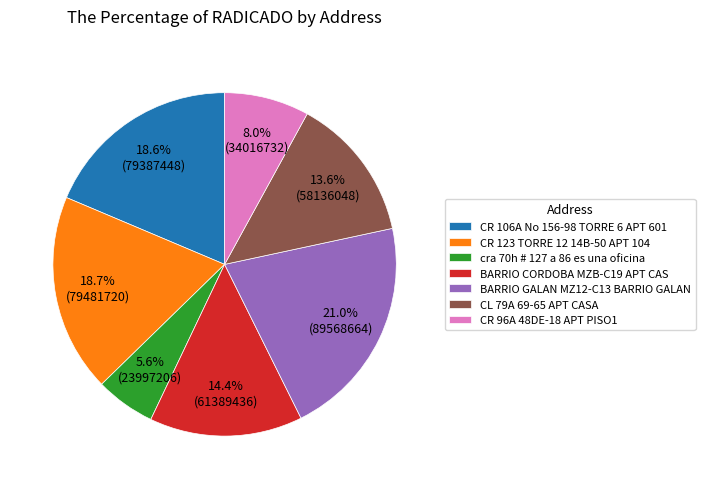

Combined, do CR 106A No 156-98 TORRE 6 APT 601 and CL 79A 69-65 APT CASA account for over 50%?

No